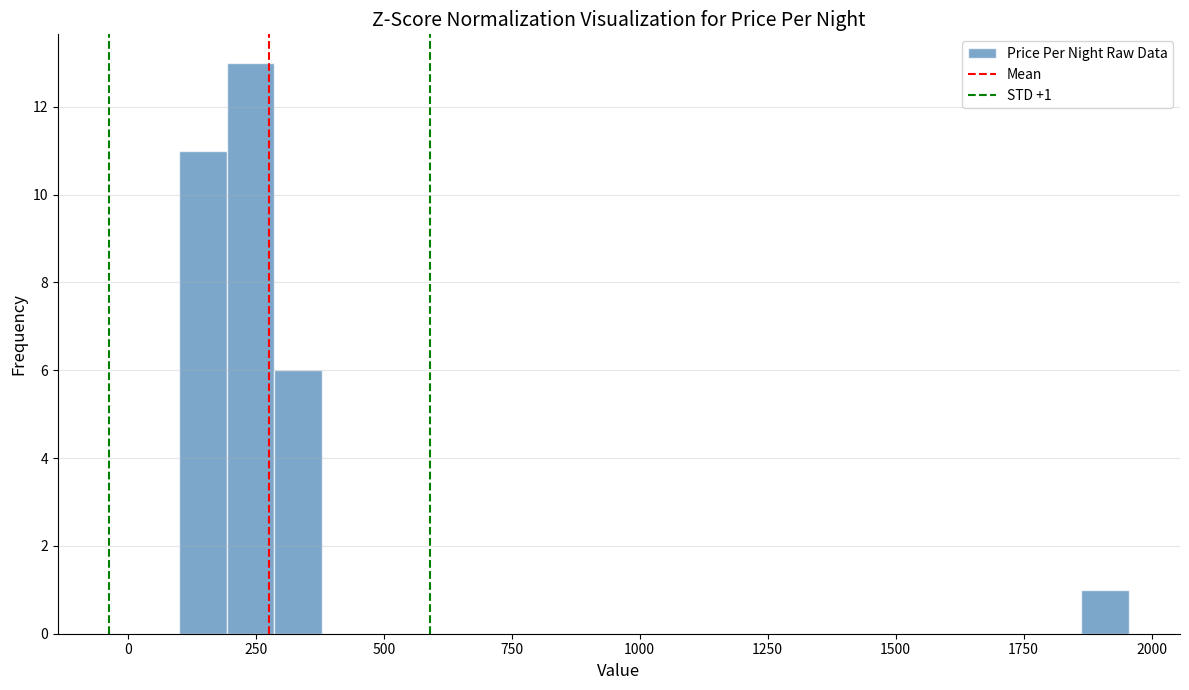

Read against the x-axis, roughly where is the centre of the tallest bar?

250